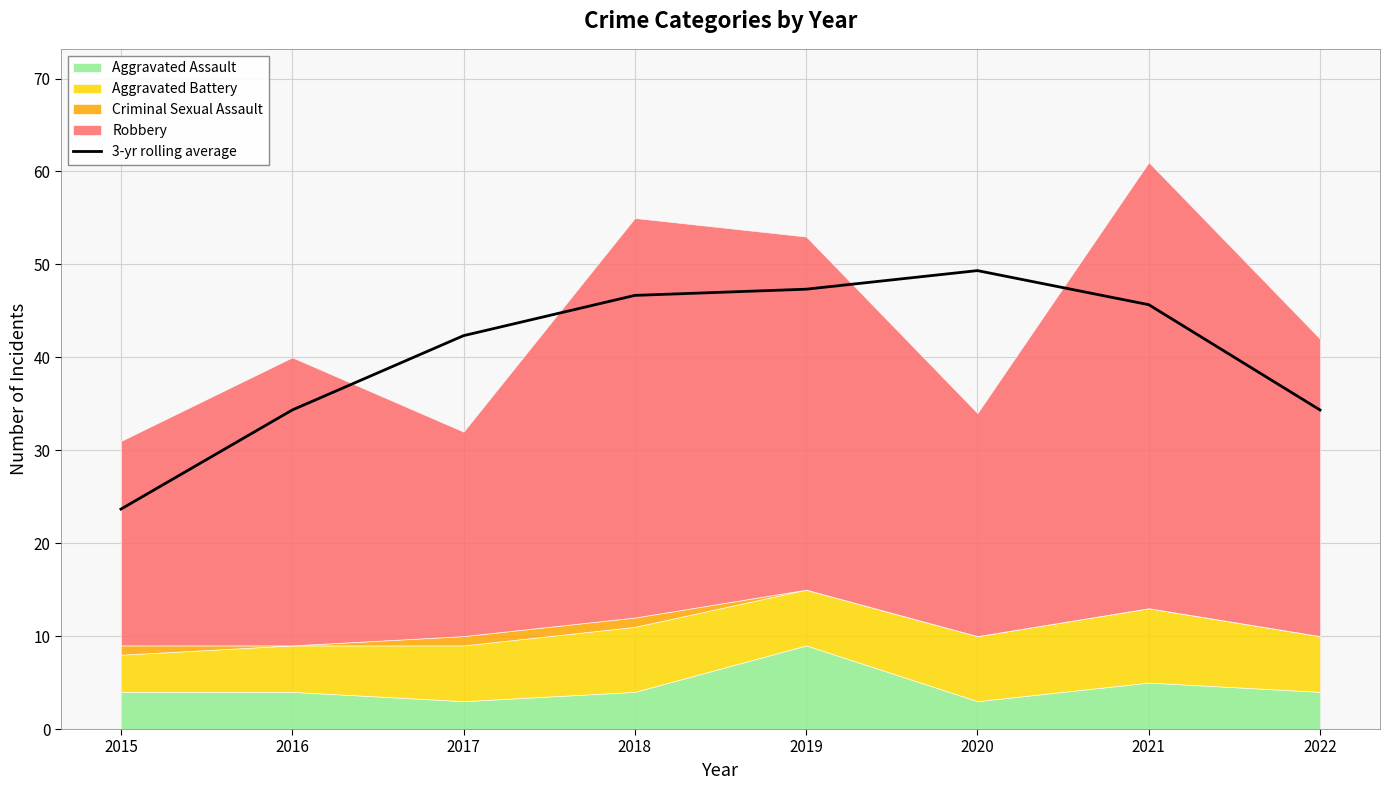

At which label does 3-yr rolling average reach its peak?

2020